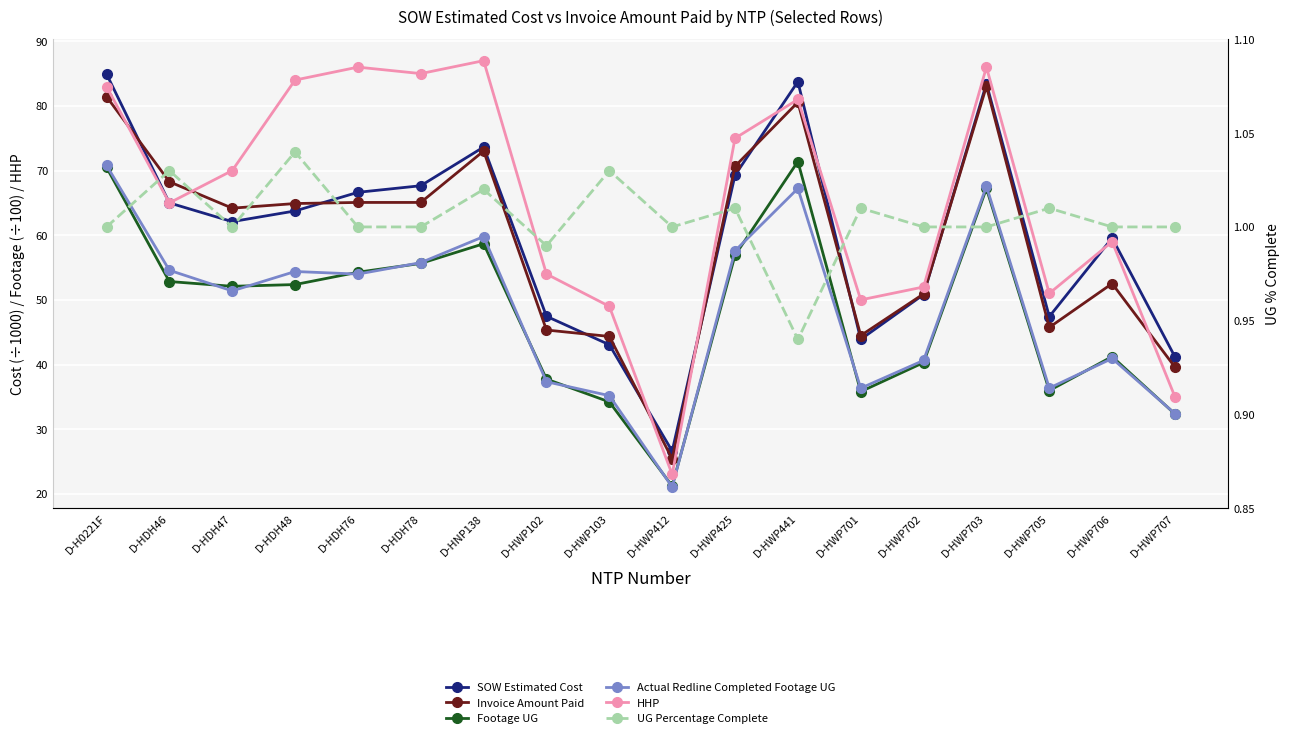

At which category does UG Percentage Complete reach its first local peak?

D-HDH46